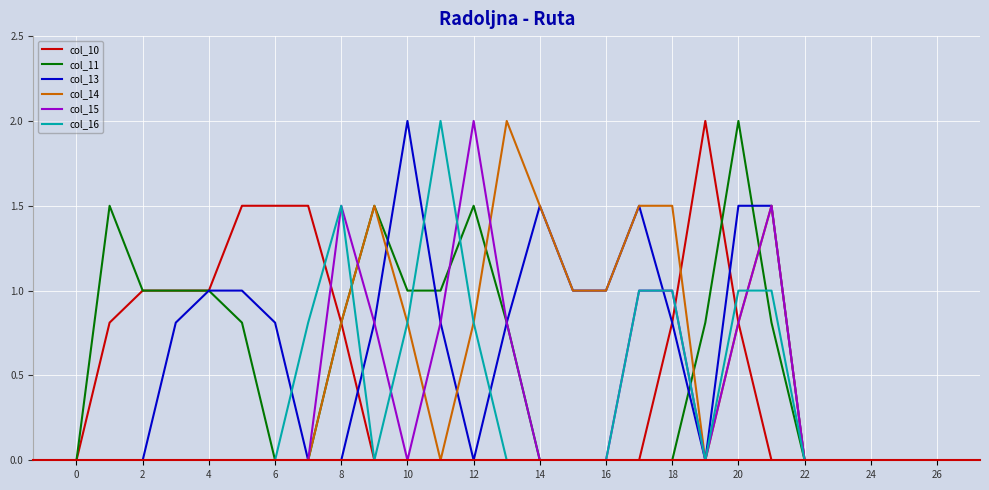

How many categories are shown in the chart?

27